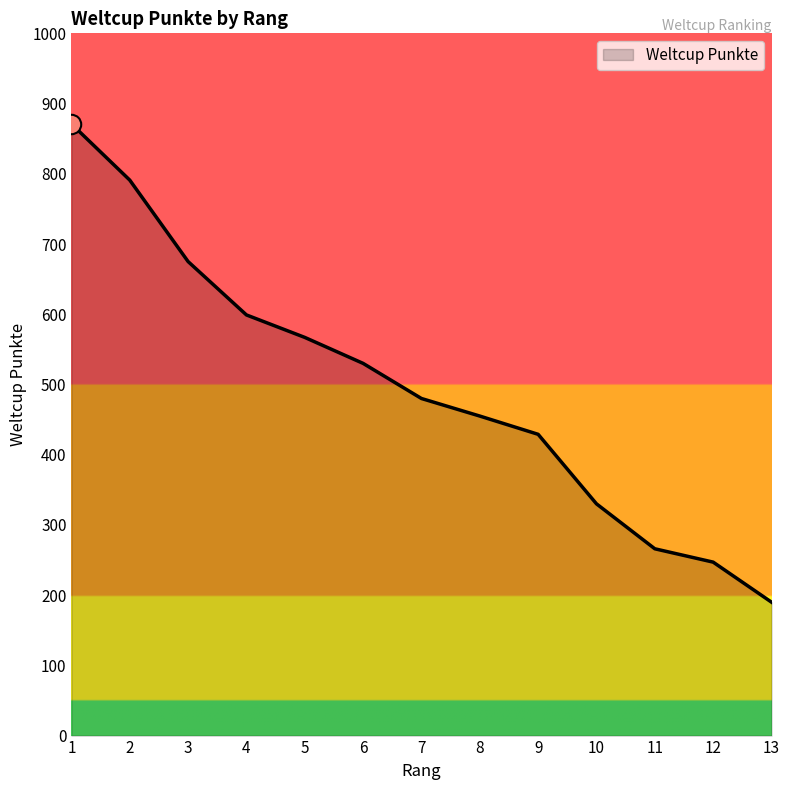

Does the chart display data point markers on the line(s)?

No